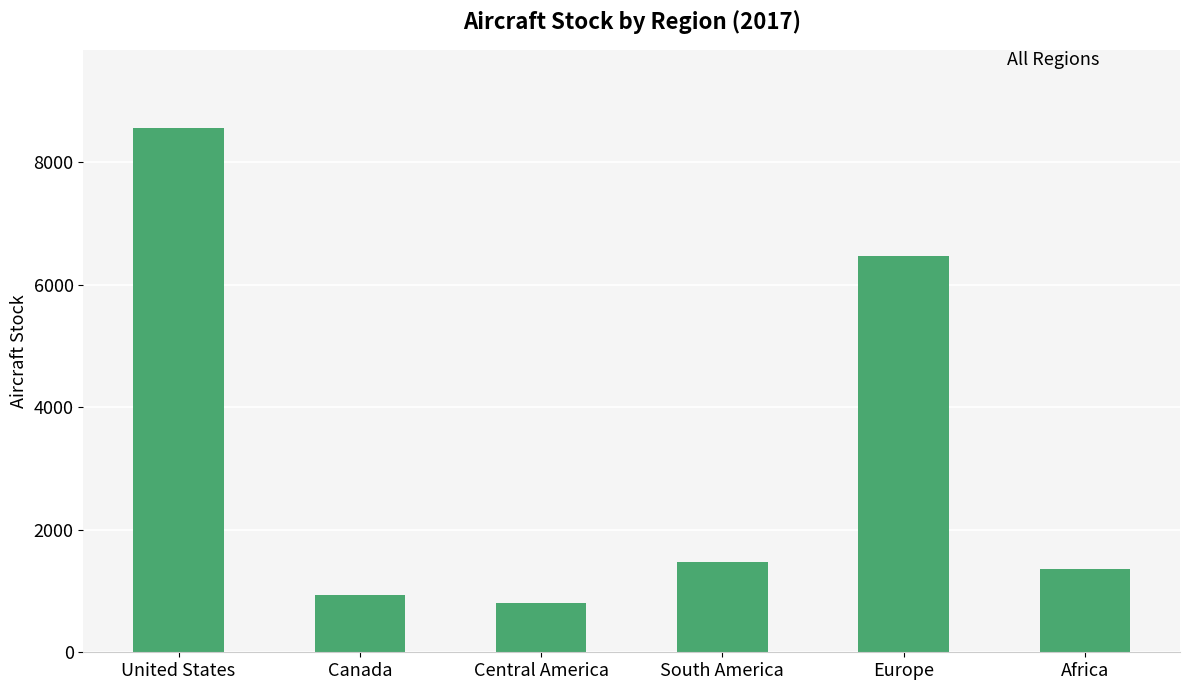

Count the number of values greater than 1477.

3